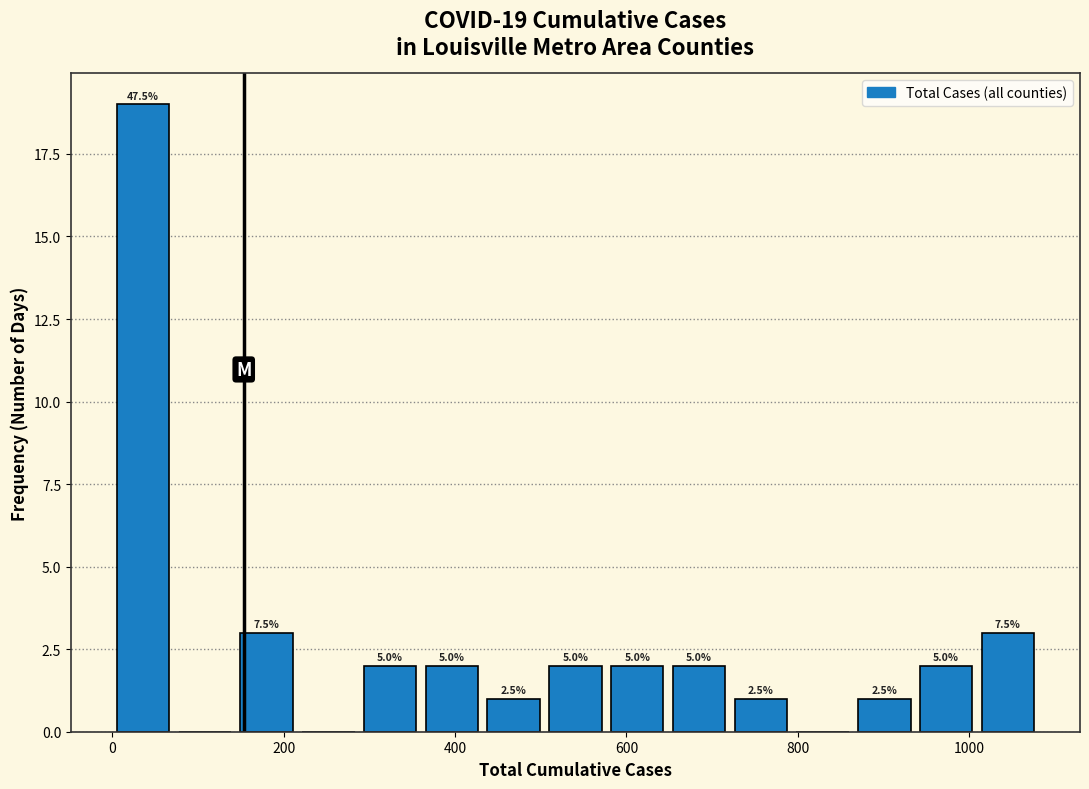

Around what value on the x-axis is the tallest bar? Give the approximate position of its centre, as read against the axis.

40